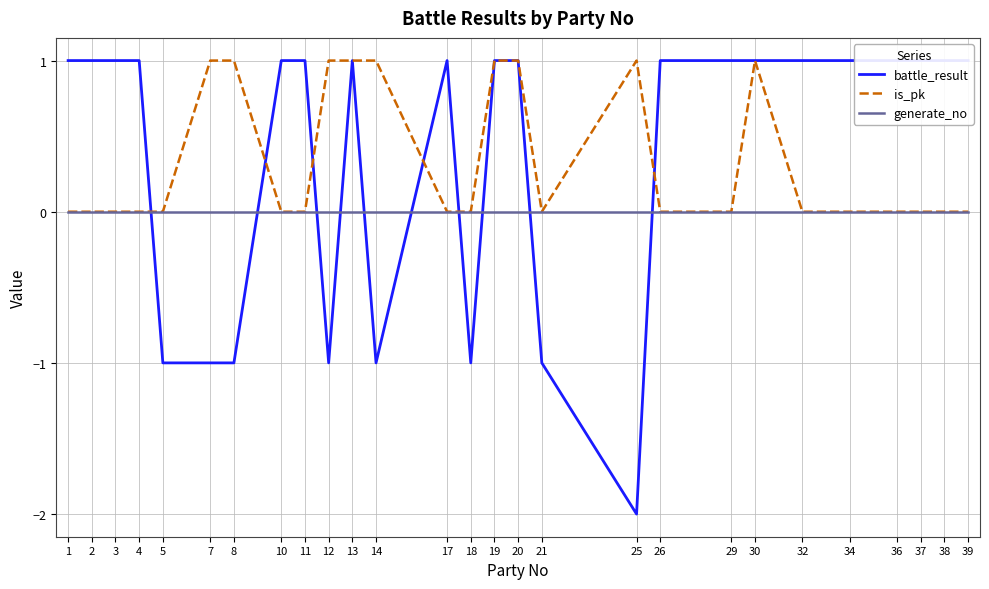

Reading right to left, transcribe all the data shown in this chart.

battle_result: 1	1	1	1	1	1	1	1	1	-2	-1	1	1	-1	1	-1	1	-1	1	1	-1	-1	-1	1	1	1	1
is_pk: 0	0	0	0	0	0	1	0	0	1	0	1	1	0	0	1	1	1	0	0	1	1	0	0	0	0	0
generate_no: 0	0	0	0	0	0	0	0	0	0	0	0	0	0	0	0	0	0	0	0	0	0	0	0	0	0	0